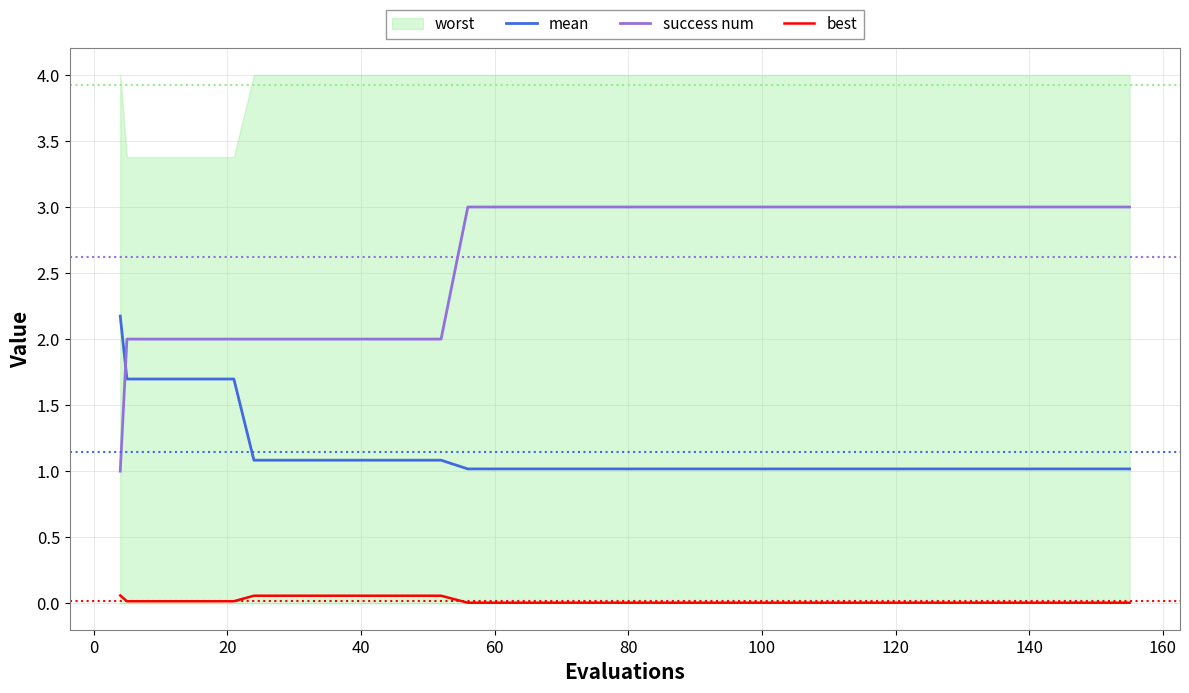

True or false: success num and best intersect in this chart.

False